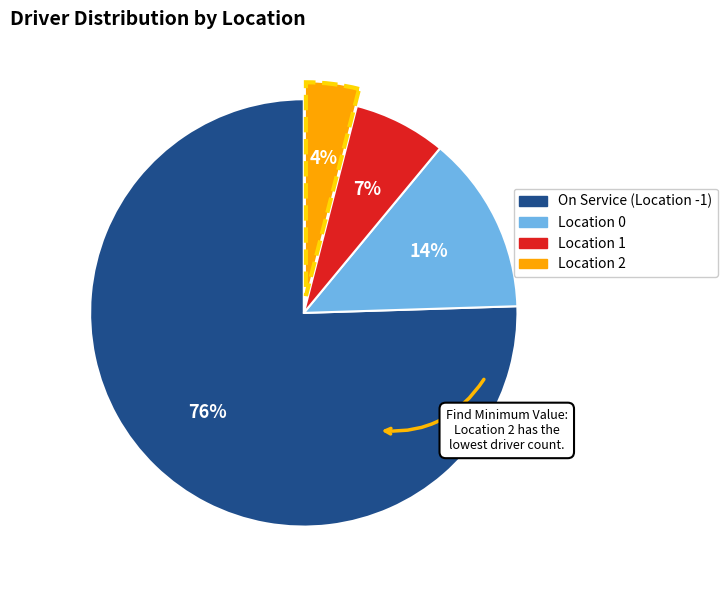

To the nearest percent, what percentage of the pie is Location 2?

4%